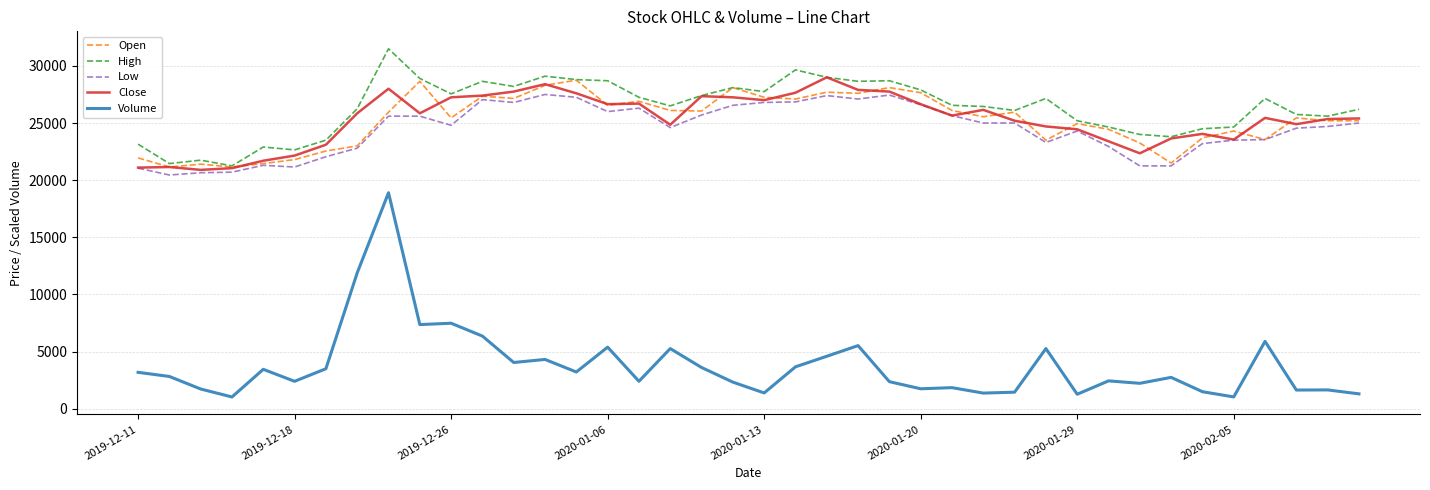

Which series has the largest range (max minus min)?

Volume